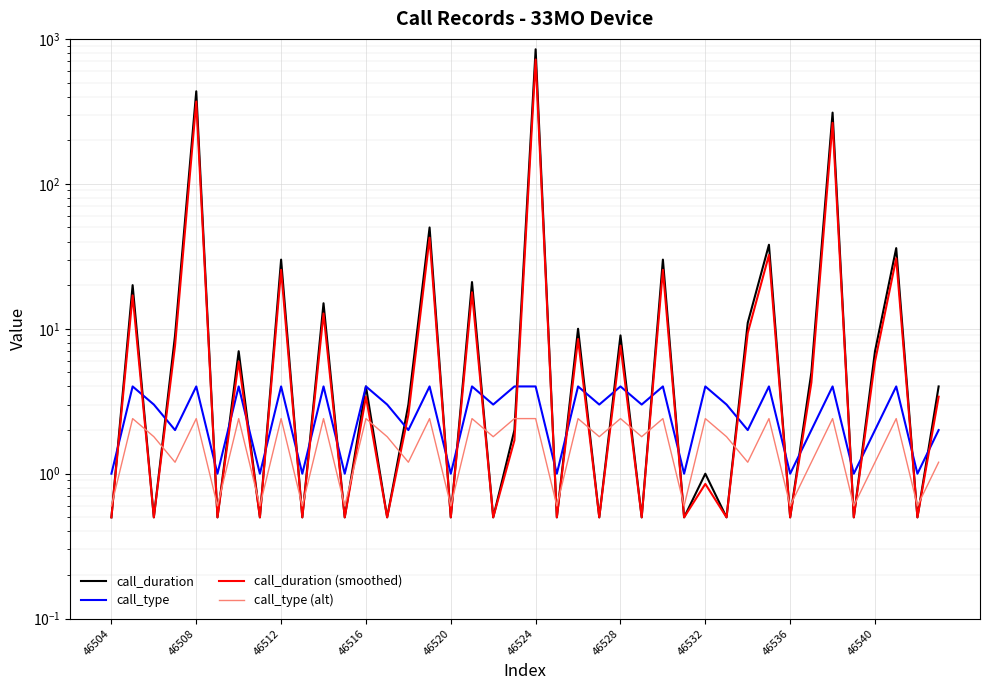

Reading left to right, extract all data points from this chart.

call_duration: 0.5	20.0	0.5	9.0	435.0	0.5	7.0	0.5	30.0	0.5	15.0	0.5	4.0	0.5	3.0	50.0	0.5	21.0	0.5	2.0	848.0	0.5	10.0	0.5	9.0	0.5	30.0	0.5	1.0	0.5	11.0	38.0	0.5	5.0	310.0	0.5	7.0	36.0	0.5	4.0
call_type: 1.0	4.0	3.0	2.0	4.0	1.0	4.0	1.0	4.0	1.0	4.0	1.0	4.0	3.0	2.0	4.0	1.0	4.0	3.0	4.0	4.0	1.0	4.0	3.0	4.0	3.0	4.0	1.0	4.0	3.0	2.0	4.0	1.0	2.0	4.0	1.0	2.0	4.0	1.0	2.0
call_duration (smoothed): 0.5	17.0	0.5	7.6	369.8	0.5	6.0	0.5	25.5	0.5	12.8	0.5	3.4	0.5	2.5	42.5	0.5	17.8	0.5	1.7	720.8	0.5	8.5	0.5	7.6	0.5	25.5	0.5	0.8	0.5	9.3	32.3	0.5	4.2	263.5	0.5	6.0	30.6	0.5	3.4
call_type (alt): 0.6	2.4	1.8	1.2	2.4	0.6	2.4	0.6	2.4	0.6	2.4	0.6	2.4	1.8	1.2	2.4	0.6	2.4	1.8	2.4	2.4	0.6	2.4	1.8	2.4	1.8	2.4	0.6	2.4	1.8	1.2	2.4	0.6	1.2	2.4	0.6	1.2	2.4	0.6	1.2